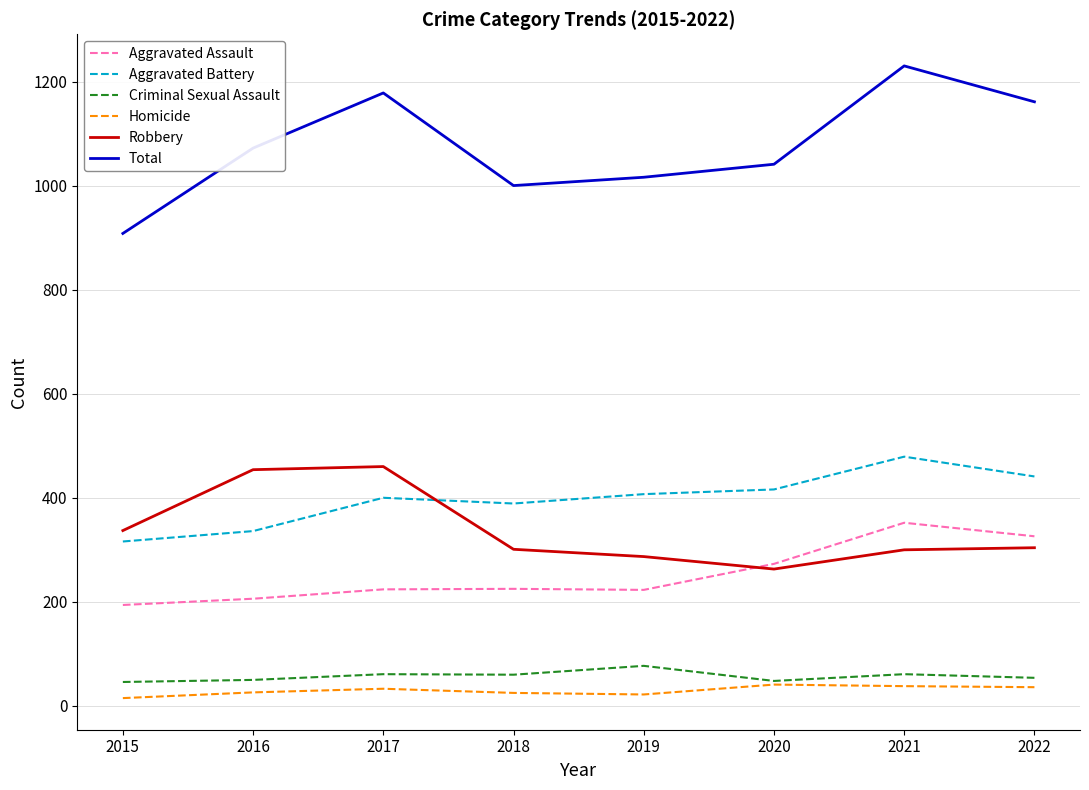

True or false: Total and Aggravated Battery intersect in this chart.

False